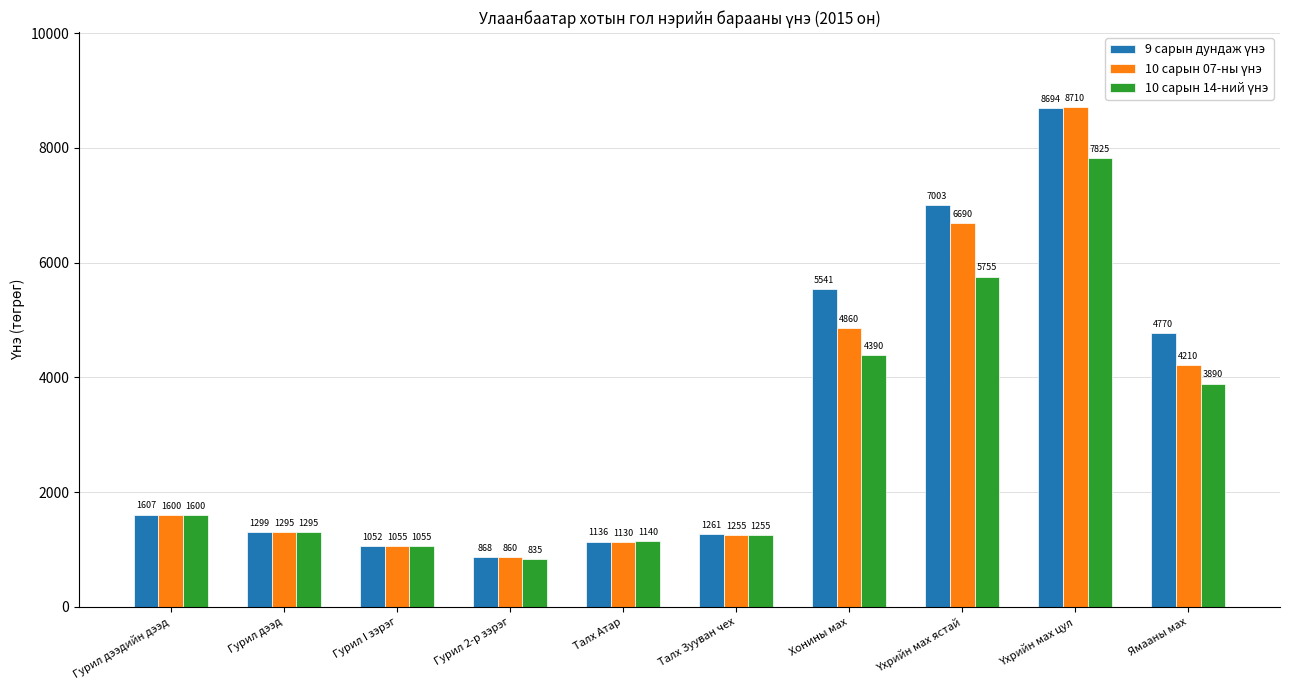

How many categories are shown in the chart?

10